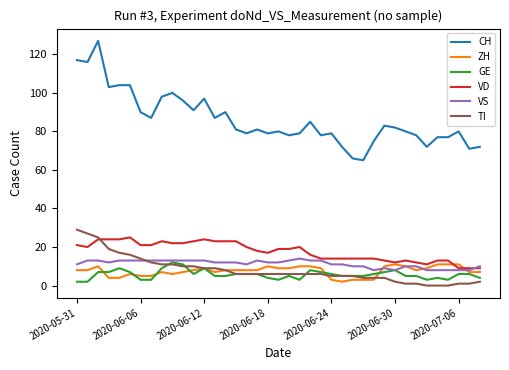

Which series has the largest range (max minus min)?

CH